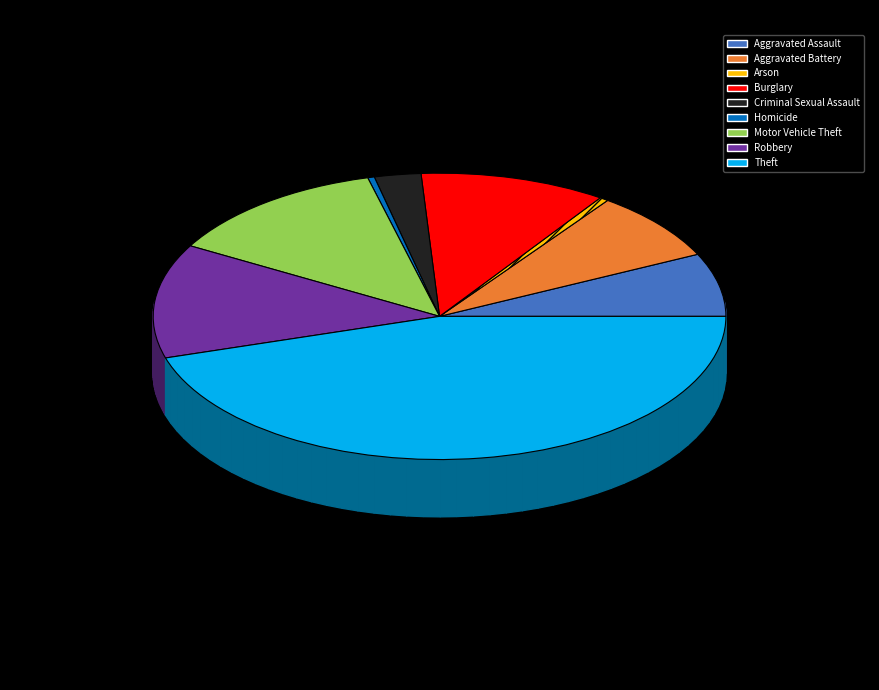

Is there any slice that represents more than half of the pie?

No